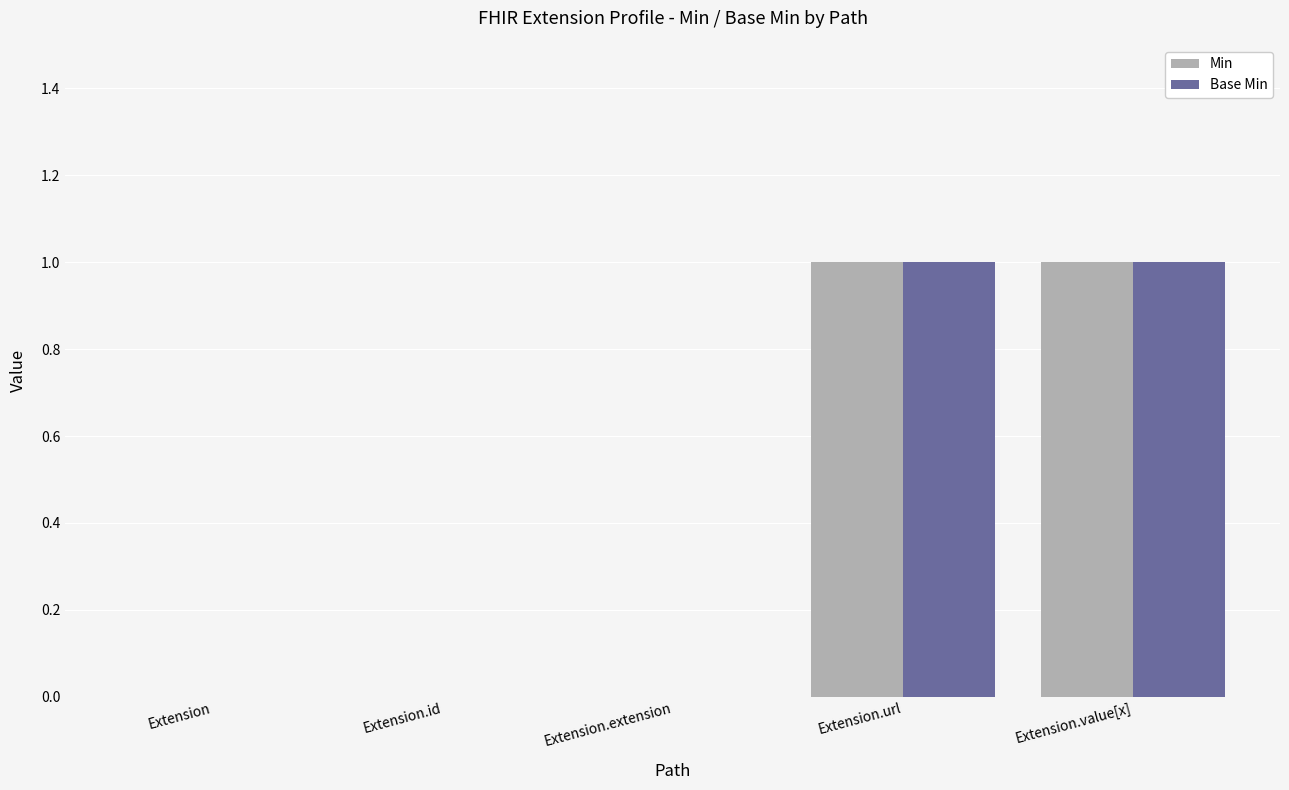

The value of Base Min at Extension is 0. True or false?

True